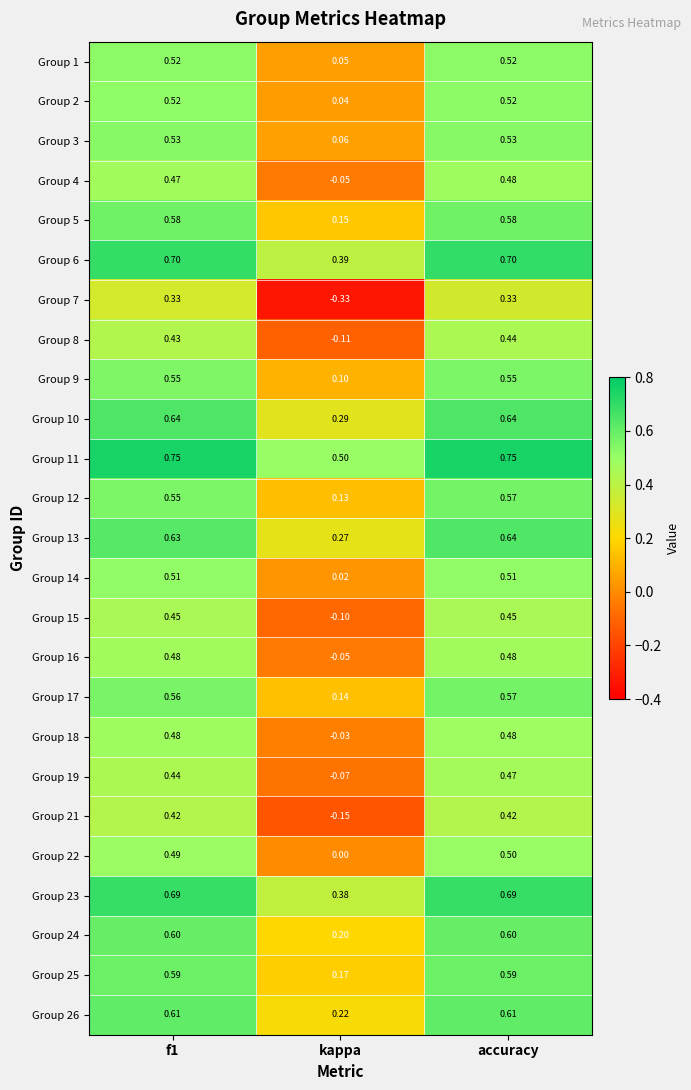

At which label is Group 4 closest to 0?

kappa